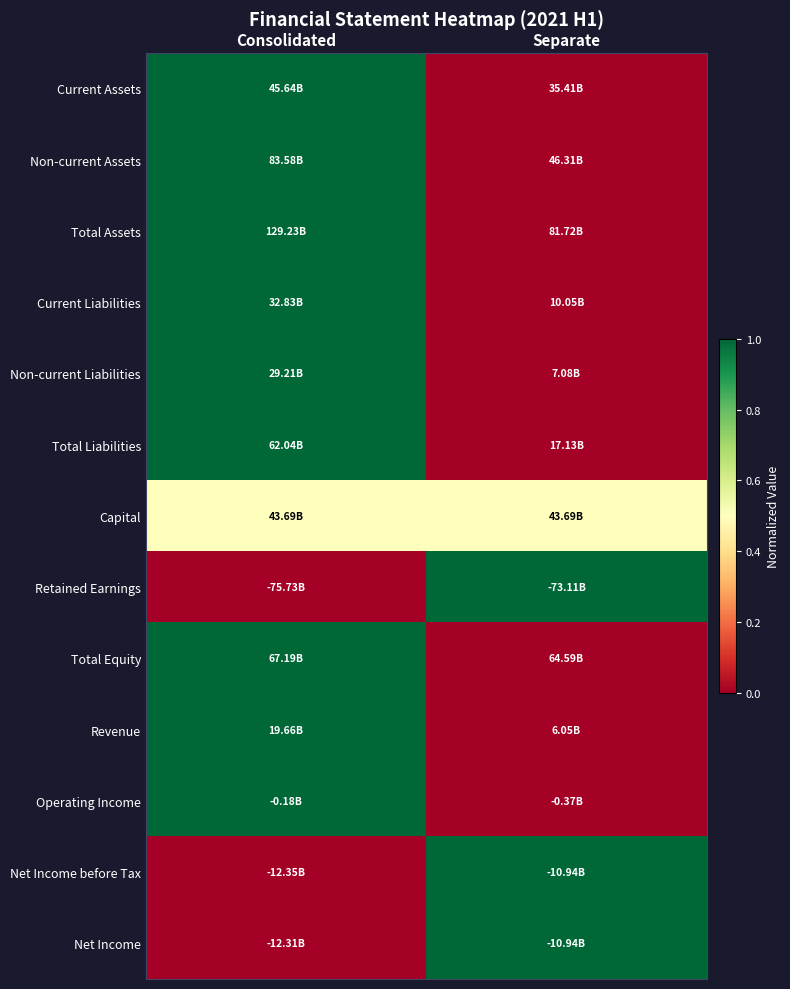

Reading right to left, transcribe all the data shown in this chart.

Current Assets: Separate=0.0	Consolidated=1.0
Non-current Assets: Separate=0.0	Consolidated=1.0
Total Assets: Separate=0.0	Consolidated=1.0
Current Liabilities: Separate=0.0	Consolidated=1.0
Non-current Liabilities: Separate=0.0	Consolidated=1.0
Total Liabilities: Separate=0.0	Consolidated=1.0
Capital: Separate=0.5	Consolidated=0.5
Retained Earnings: Separate=1.0	Consolidated=0.0
Total Equity: Separate=0.0	Consolidated=1.0
Revenue: Separate=0.0	Consolidated=1.0
Operating Income: Separate=0.0	Consolidated=1.0
Net Income before Tax: Separate=1.0	Consolidated=0.0
Net Income: Separate=1.0	Consolidated=0.0